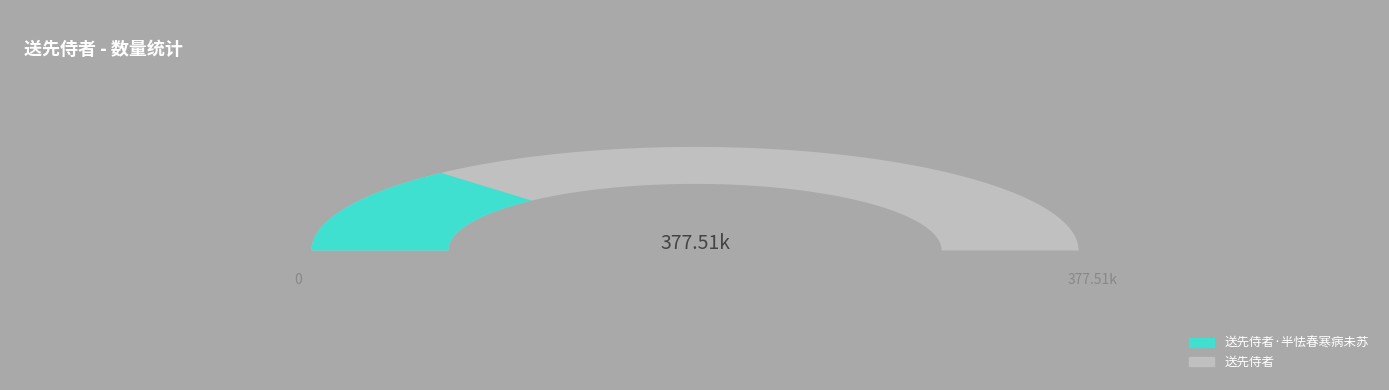

True or false: 送先侍者 accounts for 81% of the total.

False